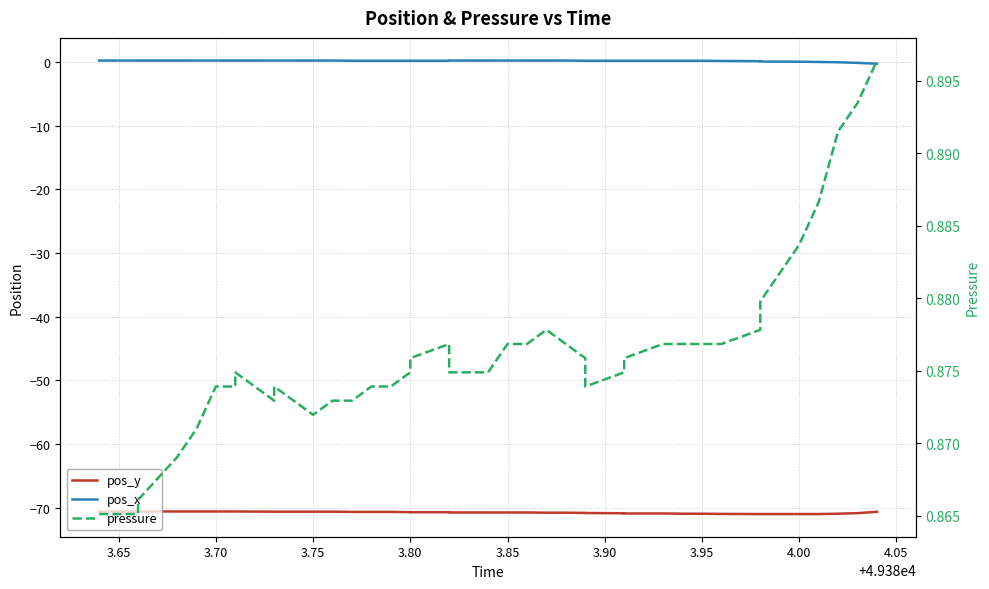

At how many categories does at least one series exceed -61?

40